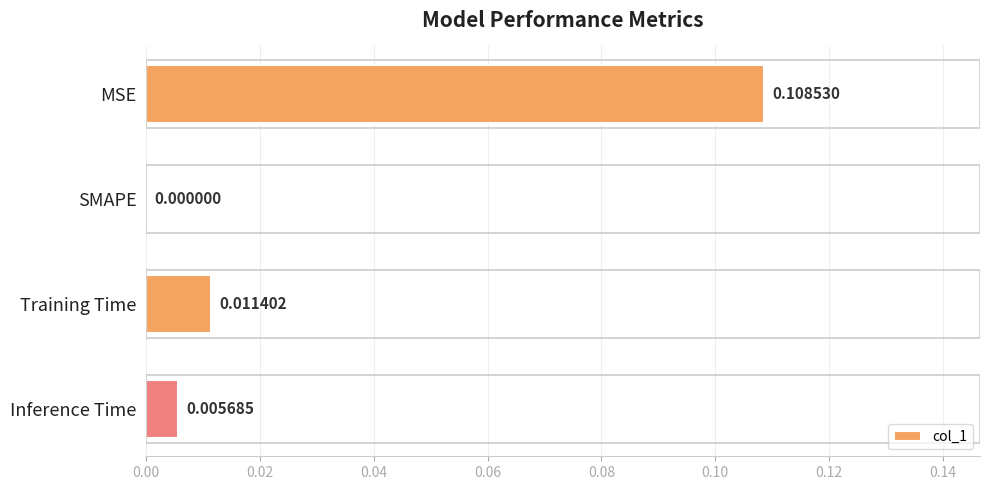

Between Inference Time and MSE, which is larger?

MSE